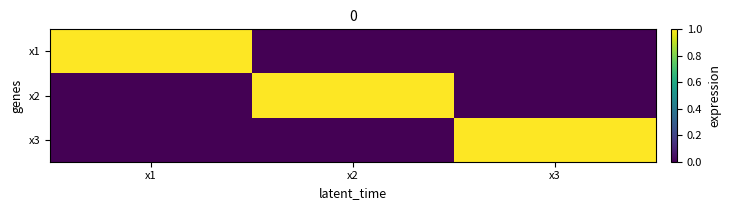

Which category has the highest value across all series?

x1